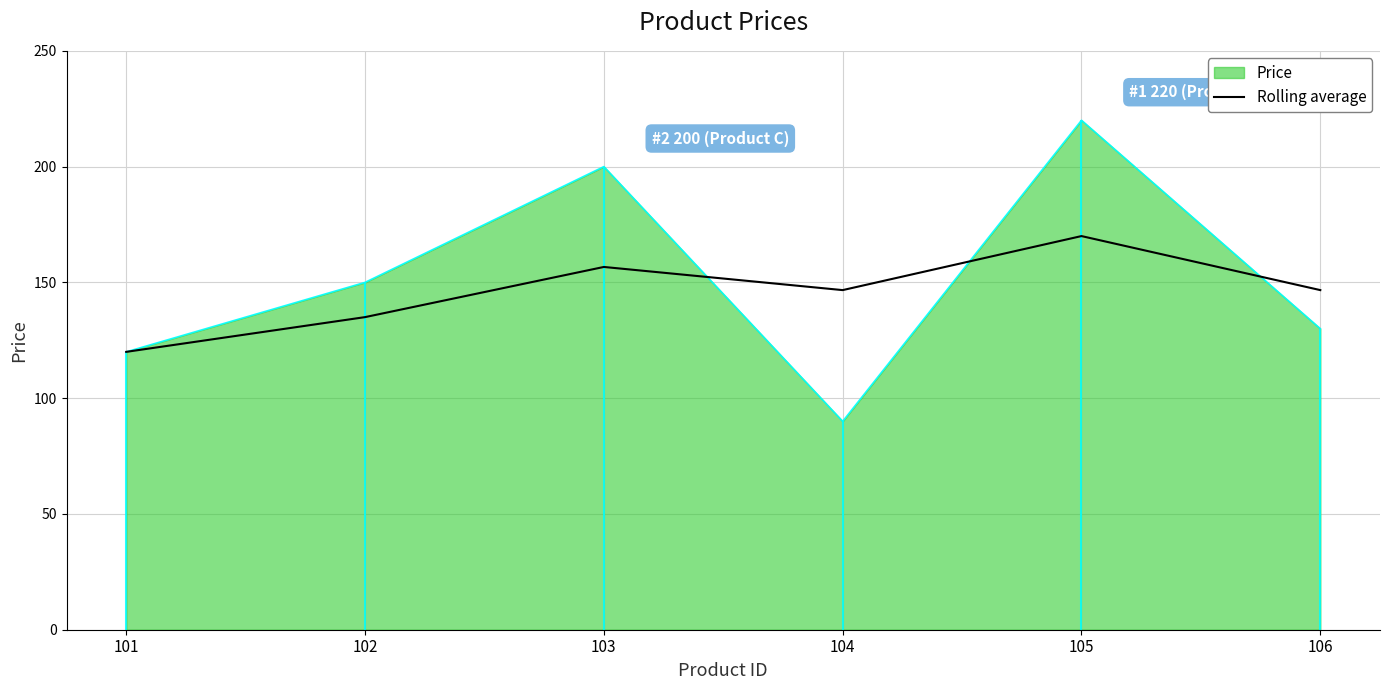

Does the chart have visible grid lines?

Yes